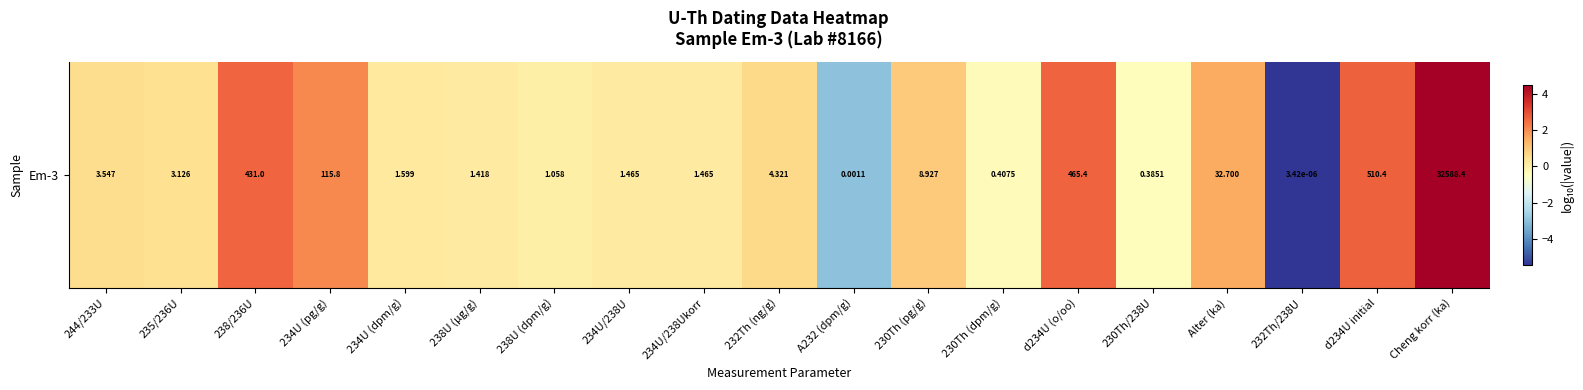

How many positive values are there?

15